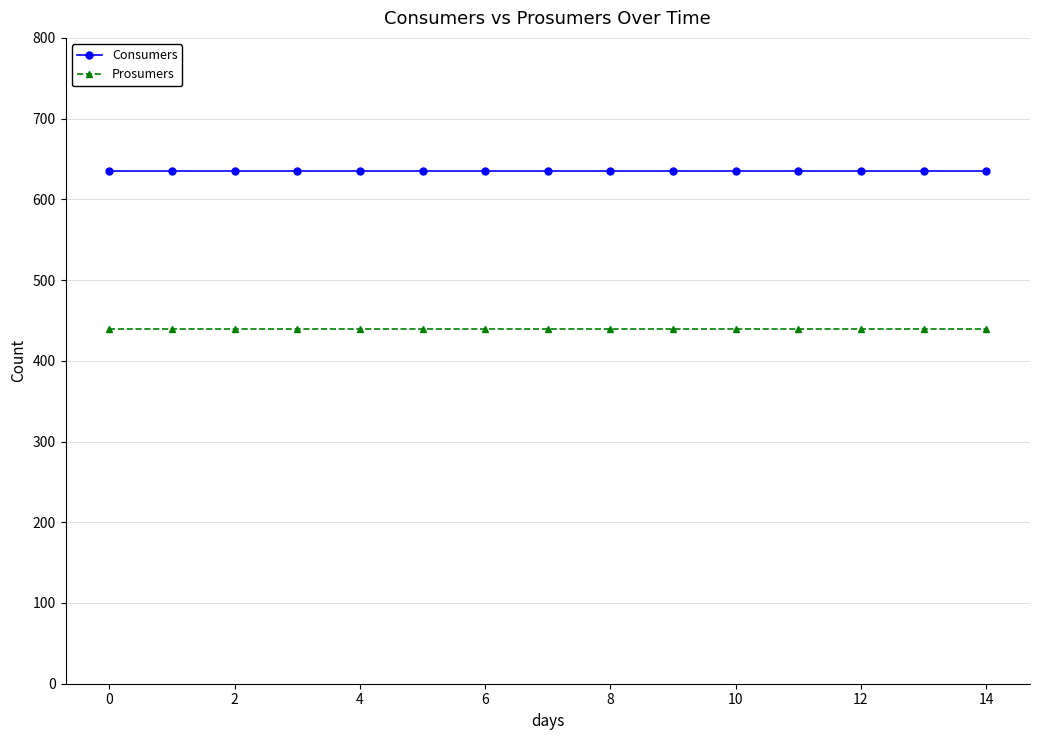

What is the minimum value shown in the chart?

440